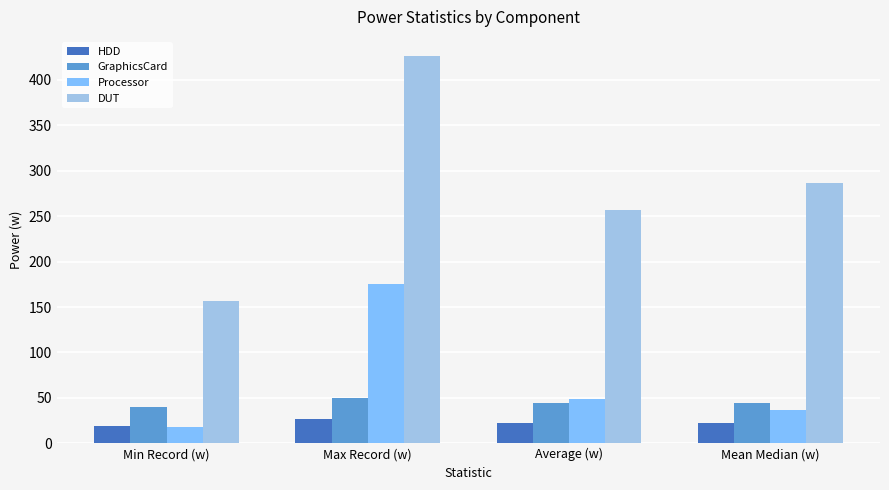

True or false: GraphicsCard has a value of 49.3 at Max Record (w).

True